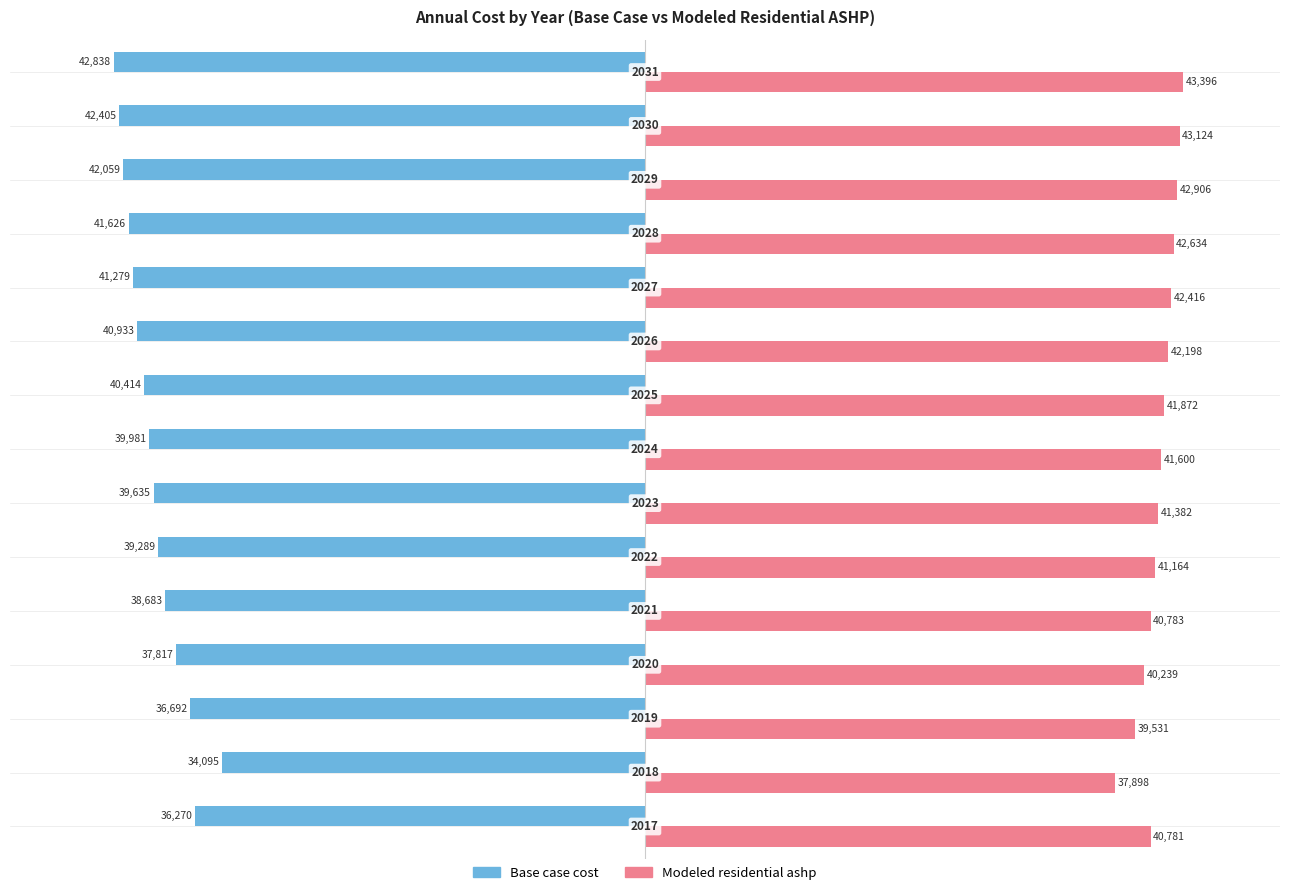

What is the difference between the maximum and second lowest values in the Modeled residential ashp series?

3864.6